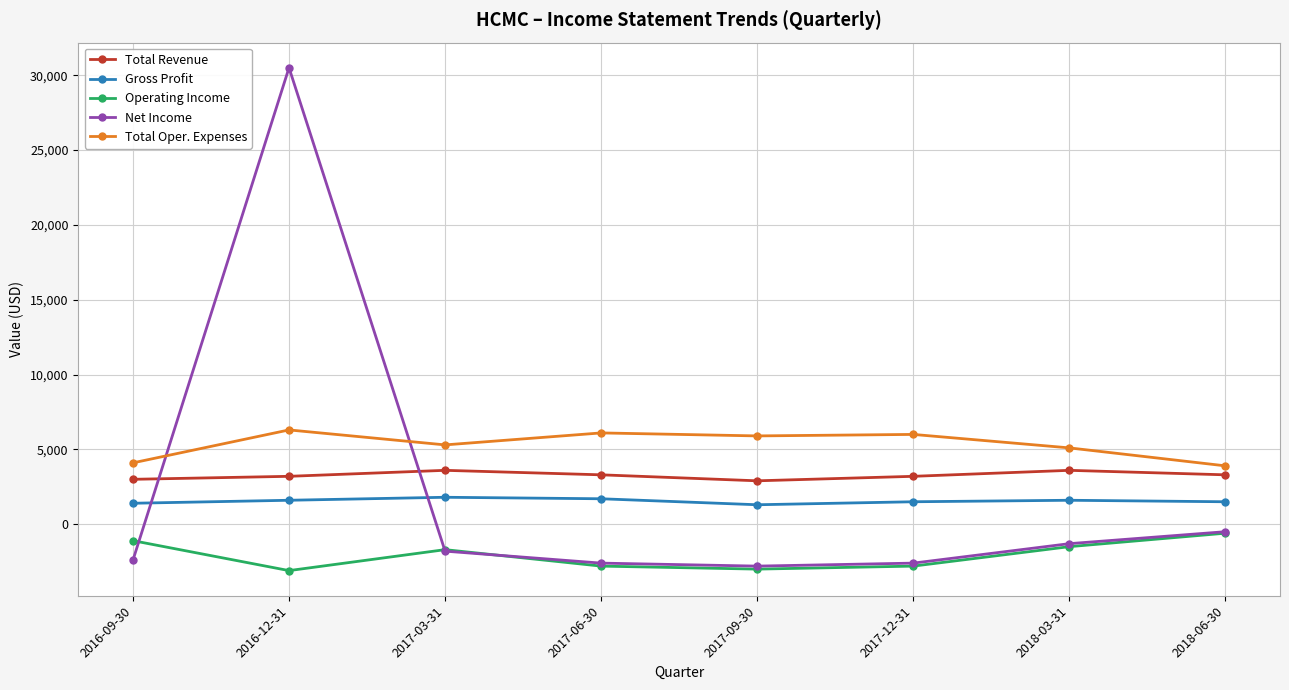

What is the value of the Total Revenue point at the 3rd from the left?

3600